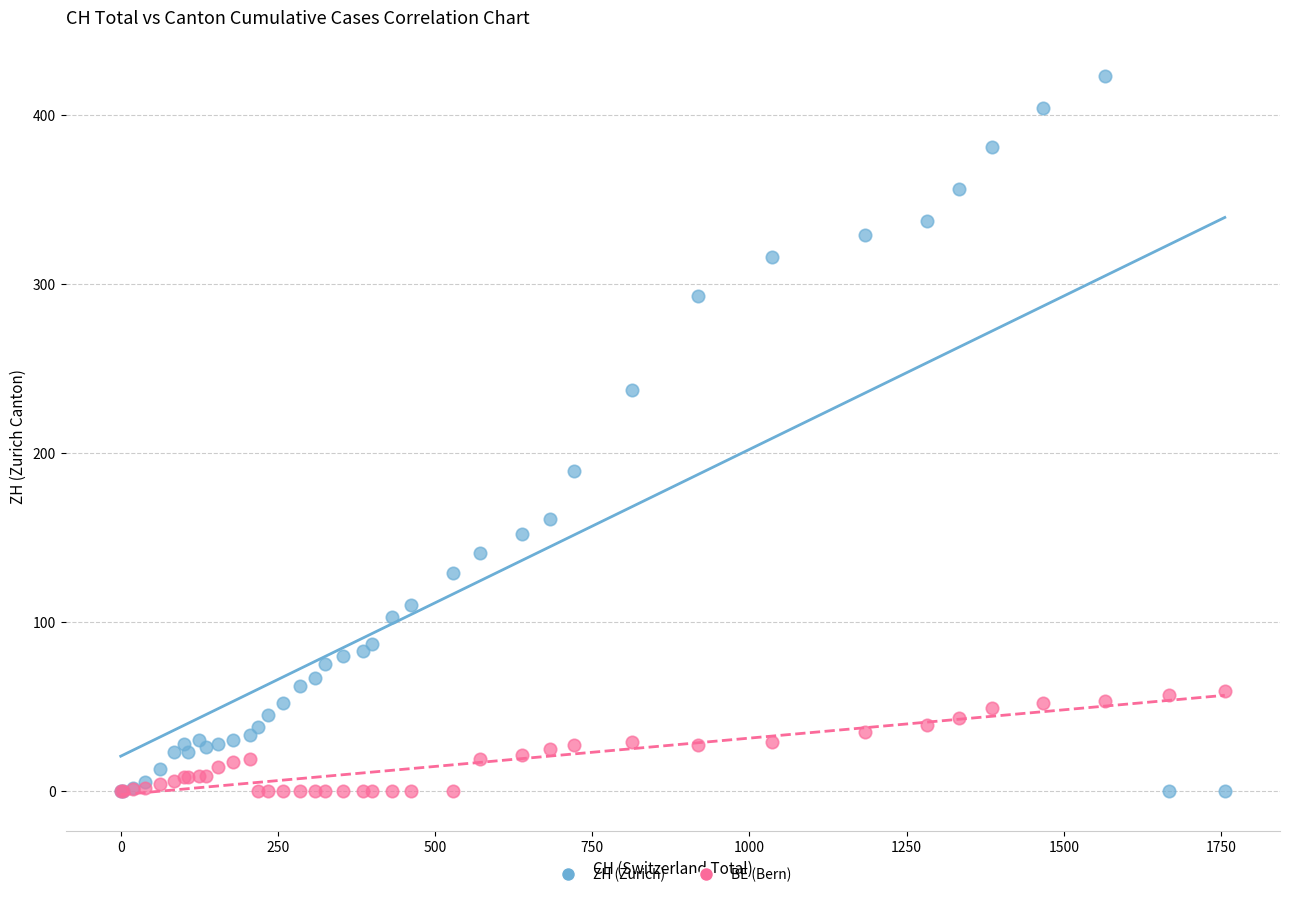

What are all the series names shown in the legend?

ZH (Zurich), BE (Bern)